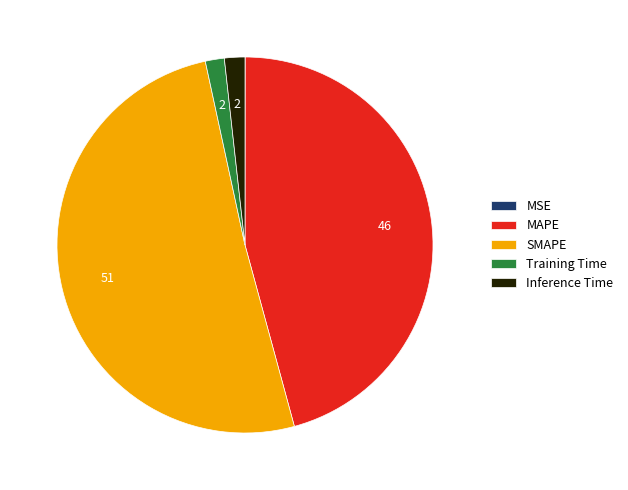

Is it true that Inference Time is 2% of the pie?

True